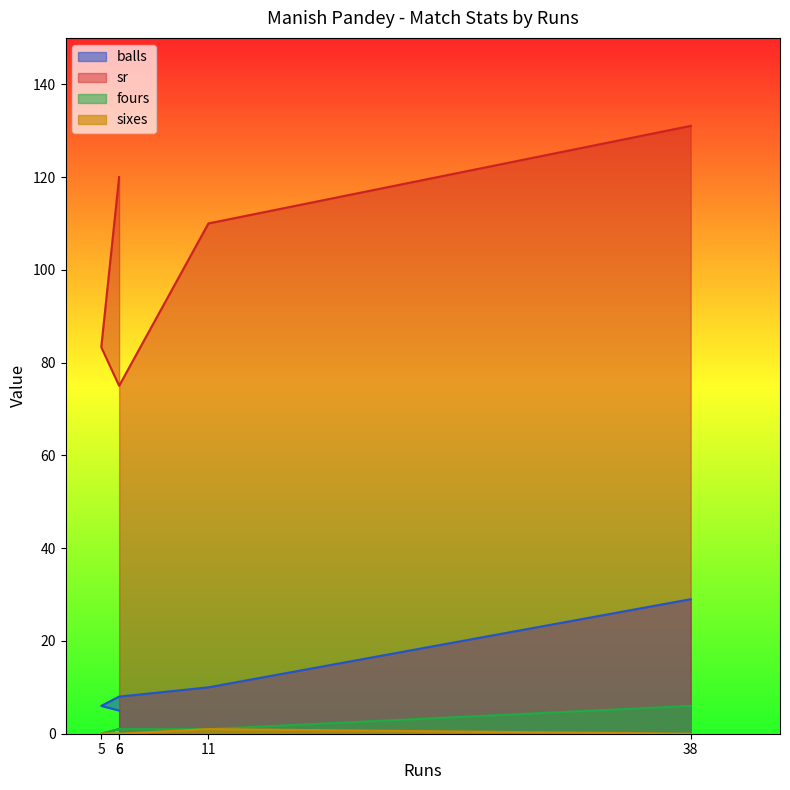

Where does the fours series first go above 1?

38